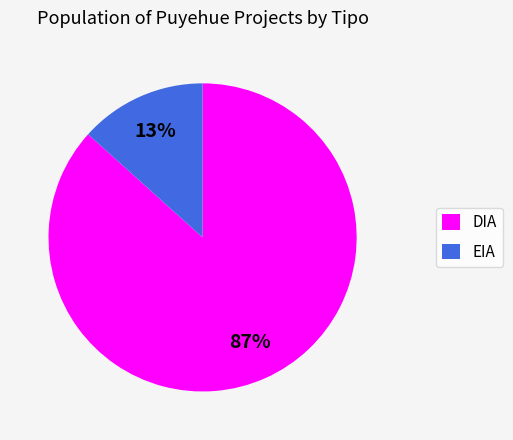

Which category has the biggest portion of the pie?

DIA